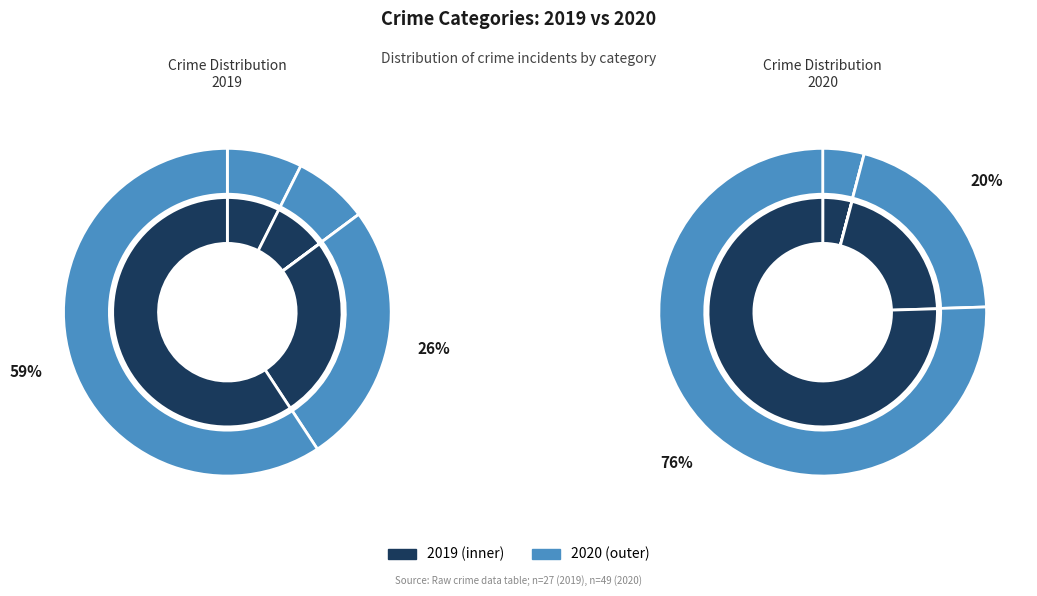

Does Theft account for over 50% of the chart?

Yes